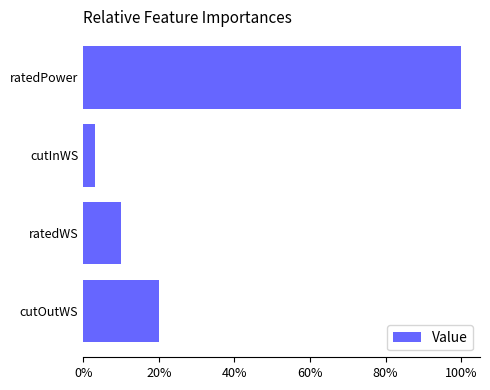

What is the change in value from cutInWS to cutOutWS?

+17